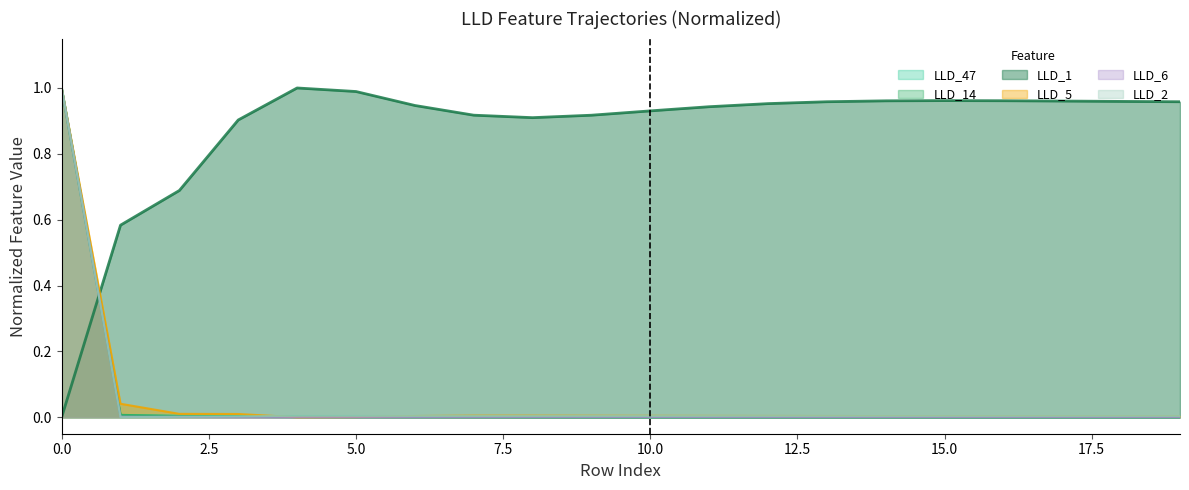

Is the value of LLD_5 at 9 greater than the value of LLD_1 at 0?

Yes